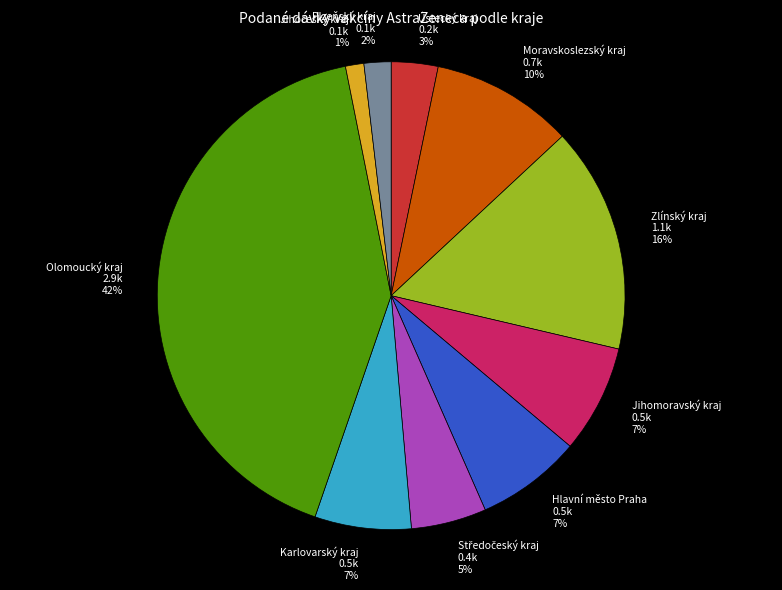

How many slices are in this pie chart?

10